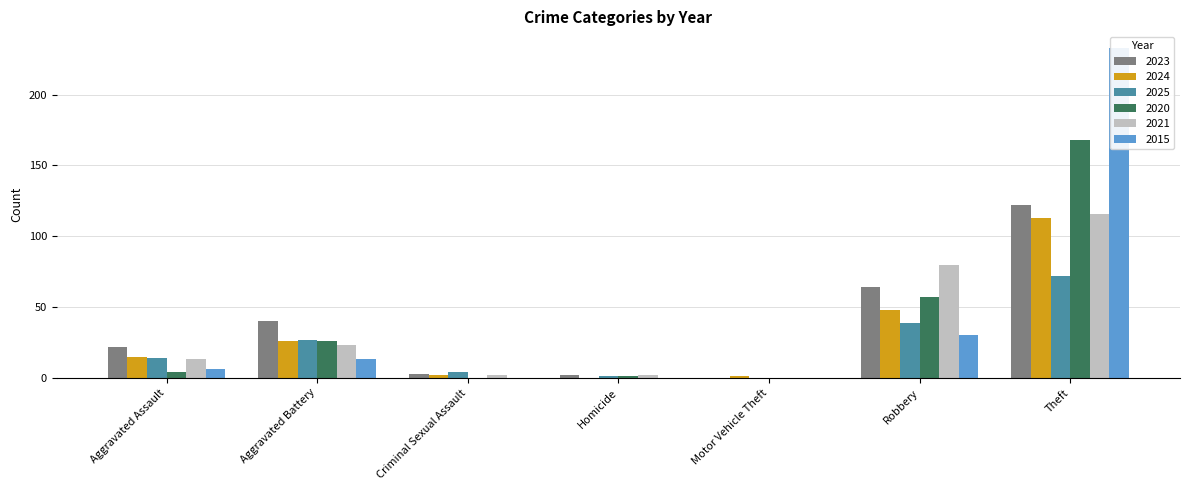

At which category is the sum across all series the highest?

Theft